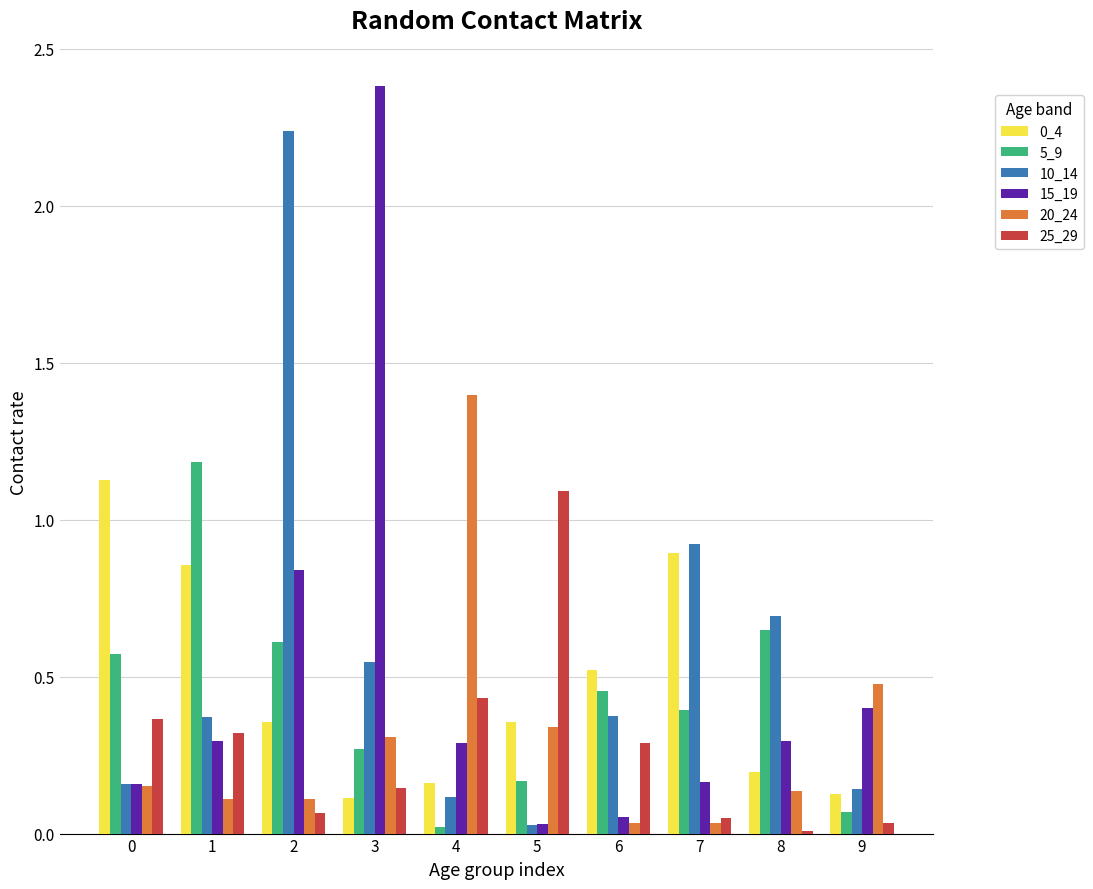

Which label corresponds to the largest value in the chart?

3